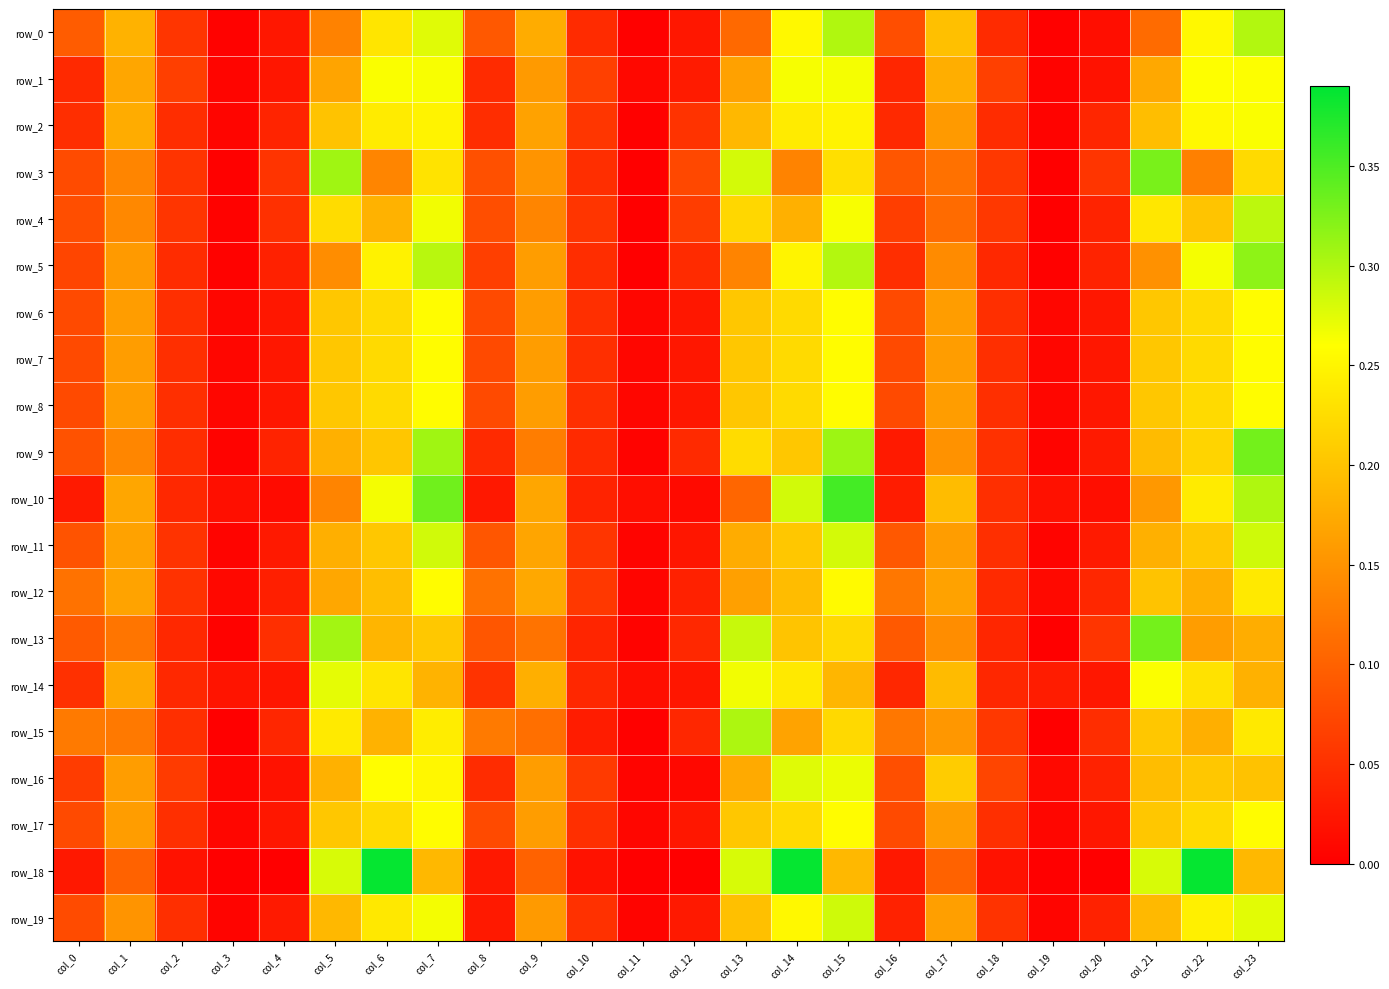

Reading left to right, what are all the values shown in this chart?

row_0: col_0=0.1	col_1=0.2	col_2=0.1	col_3=0.0	col_4=0.0	col_5=0.1	col_6=0.2	col_7=0.3	col_8=0.1	col_9=0.2	col_10=0.0	col_11=0.0	col_12=0.0	col_13=0.1	col_14=0.3	col_15=0.3	col_16=0.1	col_17=0.2	col_18=0.0	col_19=0.0	col_20=0.0	col_21=0.1	col_22=0.3	col_23=0.3
row_1: col_0=0.0	col_1=0.2	col_2=0.1	col_3=0.0	col_4=0.0	col_5=0.2	col_6=0.3	col_7=0.3	col_8=0.0	col_9=0.2	col_10=0.1	col_11=0.0	col_12=0.0	col_13=0.2	col_14=0.3	col_15=0.3	col_16=0.0	col_17=0.2	col_18=0.1	col_19=0.0	col_20=0.0	col_21=0.2	col_22=0.3	col_23=0.3
row_2: col_0=0.0	col_1=0.2	col_2=0.0	col_3=0.0	col_4=0.0	col_5=0.2	col_6=0.2	col_7=0.2	col_8=0.0	col_9=0.2	col_10=0.1	col_11=0.0	col_12=0.1	col_13=0.2	col_14=0.2	col_15=0.2	col_16=0.0	col_17=0.2	col_18=0.0	col_19=0.0	col_20=0.0	col_21=0.2	col_22=0.3	col_23=0.3
row_3: col_0=0.1	col_1=0.1	col_2=0.1	col_3=0.0	col_4=0.1	col_5=0.3	col_6=0.1	col_7=0.2	col_8=0.1	col_9=0.2	col_10=0.0	col_11=0.0	col_12=0.1	col_13=0.3	col_14=0.1	col_15=0.2	col_16=0.1	col_17=0.1	col_18=0.1	col_19=0.0	col_20=0.1	col_21=0.3	col_22=0.1	col_23=0.2
row_4: col_0=0.1	col_1=0.1	col_2=0.1	col_3=0.0	col_4=0.0	col_5=0.2	col_6=0.2	col_7=0.3	col_8=0.1	col_9=0.1	col_10=0.1	col_11=0.0	col_12=0.1	col_13=0.2	col_14=0.2	col_15=0.3	col_16=0.1	col_17=0.1	col_18=0.1	col_19=0.0	col_20=0.0	col_21=0.2	col_22=0.2	col_23=0.3
row_5: col_0=0.1	col_1=0.2	col_2=0.0	col_3=0.0	col_4=0.0	col_5=0.1	col_6=0.2	col_7=0.3	col_8=0.1	col_9=0.2	col_10=0.0	col_11=0.0	col_12=0.0	col_13=0.1	col_14=0.2	col_15=0.3	col_16=0.0	col_17=0.1	col_18=0.0	col_19=0.0	col_20=0.0	col_21=0.1	col_22=0.3	col_23=0.3
row_6: col_0=0.1	col_1=0.2	col_2=0.0	col_3=0.0	col_4=0.0	col_5=0.2	col_6=0.2	col_7=0.3	col_8=0.1	col_9=0.2	col_10=0.0	col_11=0.0	col_12=0.0	col_13=0.2	col_14=0.2	col_15=0.3	col_16=0.1	col_17=0.2	col_18=0.0	col_19=0.0	col_20=0.0	col_21=0.2	col_22=0.2	col_23=0.3
row_7: col_0=0.1	col_1=0.2	col_2=0.0	col_3=0.0	col_4=0.0	col_5=0.2	col_6=0.2	col_7=0.3	col_8=0.1	col_9=0.2	col_10=0.0	col_11=0.0	col_12=0.0	col_13=0.2	col_14=0.2	col_15=0.3	col_16=0.1	col_17=0.2	col_18=0.0	col_19=0.0	col_20=0.0	col_21=0.2	col_22=0.2	col_23=0.3
row_8: col_0=0.1	col_1=0.2	col_2=0.0	col_3=0.0	col_4=0.0	col_5=0.2	col_6=0.2	col_7=0.3	col_8=0.1	col_9=0.2	col_10=0.0	col_11=0.0	col_12=0.0	col_13=0.2	col_14=0.2	col_15=0.3	col_16=0.1	col_17=0.2	col_18=0.0	col_19=0.0	col_20=0.0	col_21=0.2	col_22=0.2	col_23=0.3
row_9: col_0=0.1	col_1=0.1	col_2=0.0	col_3=0.0	col_4=0.0	col_5=0.2	col_6=0.2	col_7=0.3	col_8=0.0	col_9=0.1	col_10=0.0	col_11=0.0	col_12=0.0	col_13=0.2	col_14=0.2	col_15=0.3	col_16=0.0	col_17=0.1	col_18=0.1	col_19=0.0	col_20=0.0	col_21=0.2	col_22=0.2	col_23=0.3
row_10: col_0=0.0	col_1=0.2	col_2=0.0	col_3=0.0	col_4=0.0	col_5=0.1	col_6=0.3	col_7=0.3	col_8=0.0	col_9=0.2	col_10=0.0	col_11=0.0	col_12=0.0	col_13=0.1	col_14=0.3	col_15=0.4	col_16=0.0	col_17=0.2	col_18=0.0	col_19=0.0	col_20=0.0	col_21=0.2	col_22=0.2	col_23=0.3
row_11: col_0=0.1	col_1=0.2	col_2=0.1	col_3=0.0	col_4=0.0	col_5=0.2	col_6=0.2	col_7=0.3	col_8=0.1	col_9=0.2	col_10=0.1	col_11=0.0	col_12=0.0	col_13=0.2	col_14=0.2	col_15=0.3	col_16=0.1	col_17=0.2	col_18=0.0	col_19=0.0	col_20=0.0	col_21=0.2	col_22=0.2	col_23=0.3
row_12: col_0=0.1	col_1=0.2	col_2=0.1	col_3=0.0	col_4=0.0	col_5=0.2	col_6=0.2	col_7=0.3	col_8=0.1	col_9=0.2	col_10=0.1	col_11=0.0	col_12=0.0	col_13=0.2	col_14=0.2	col_15=0.3	col_16=0.1	col_17=0.2	col_18=0.0	col_19=0.0	col_20=0.0	col_21=0.2	col_22=0.2	col_23=0.2
row_13: col_0=0.1	col_1=0.1	col_2=0.0	col_3=0.0	col_4=0.0	col_5=0.3	col_6=0.2	col_7=0.2	col_8=0.1	col_9=0.1	col_10=0.0	col_11=0.0	col_12=0.0	col_13=0.3	col_14=0.2	col_15=0.2	col_16=0.1	col_17=0.1	col_18=0.0	col_19=0.0	col_20=0.1	col_21=0.3	col_22=0.2	col_23=0.2
row_14: col_0=0.1	col_1=0.2	col_2=0.0	col_3=0.0	col_4=0.0	col_5=0.3	col_6=0.2	col_7=0.2	col_8=0.1	col_9=0.2	col_10=0.0	col_11=0.0	col_12=0.0	col_13=0.3	col_14=0.2	col_15=0.2	col_16=0.0	col_17=0.2	col_18=0.0	col_19=0.0	col_20=0.0	col_21=0.3	col_22=0.2	col_23=0.2
row_15: col_0=0.1	col_1=0.1	col_2=0.0	col_3=0.0	col_4=0.0	col_5=0.2	col_6=0.2	col_7=0.2	col_8=0.1	col_9=0.1	col_10=0.0	col_11=0.0	col_12=0.0	col_13=0.3	col_14=0.2	col_15=0.2	col_16=0.1	col_17=0.2	col_18=0.1	col_19=0.0	col_20=0.0	col_21=0.2	col_22=0.2	col_23=0.2
row_16: col_0=0.1	col_1=0.2	col_2=0.1	col_3=0.0	col_4=0.0	col_5=0.2	col_6=0.3	col_7=0.3	col_8=0.0	col_9=0.2	col_10=0.1	col_11=0.0	col_12=0.0	col_13=0.2	col_14=0.3	col_15=0.3	col_16=0.1	col_17=0.2	col_18=0.1	col_19=0.0	col_20=0.0	col_21=0.2	col_22=0.2	col_23=0.2
row_17: col_0=0.1	col_1=0.2	col_2=0.0	col_3=0.0	col_4=0.0	col_5=0.2	col_6=0.2	col_7=0.3	col_8=0.1	col_9=0.2	col_10=0.0	col_11=0.0	col_12=0.0	col_13=0.2	col_14=0.2	col_15=0.3	col_16=0.1	col_17=0.2	col_18=0.0	col_19=0.0	col_20=0.0	col_21=0.2	col_22=0.2	col_23=0.3
row_18: col_0=0.0	col_1=0.1	col_2=0.0	col_3=0.0	col_4=0.0	col_5=0.3	col_6=0.4	col_7=0.2	col_8=0.0	col_9=0.1	col_10=0.0	col_11=0.0	col_12=0.0	col_13=0.3	col_14=0.4	col_15=0.2	col_16=0.0	col_17=0.1	col_18=0.0	col_19=0.0	col_20=0.0	col_21=0.3	col_22=0.4	col_23=0.2
row_19: col_0=0.1	col_1=0.2	col_2=0.0	col_3=0.0	col_4=0.0	col_5=0.2	col_6=0.2	col_7=0.3	col_8=0.0	col_9=0.2	col_10=0.1	col_11=0.0	col_12=0.0	col_13=0.2	col_14=0.3	col_15=0.3	col_16=0.0	col_17=0.2	col_18=0.1	col_19=0.0	col_20=0.0	col_21=0.2	col_22=0.2	col_23=0.3